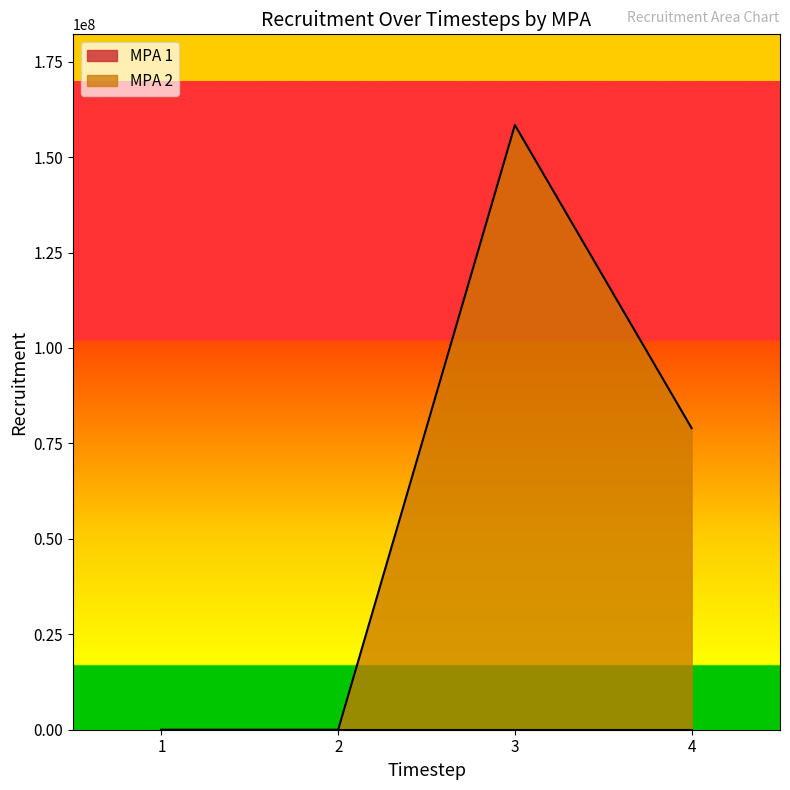

Does the chart display data point markers on the line(s)?

No